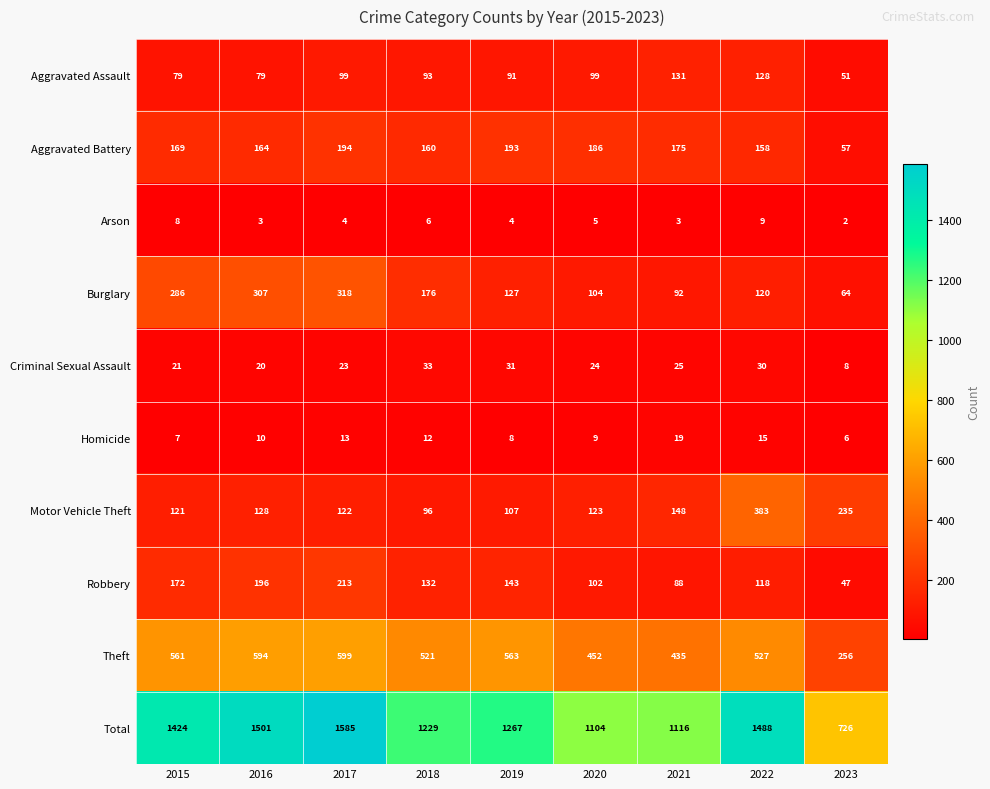

What is the sum of all Homicide values?

99